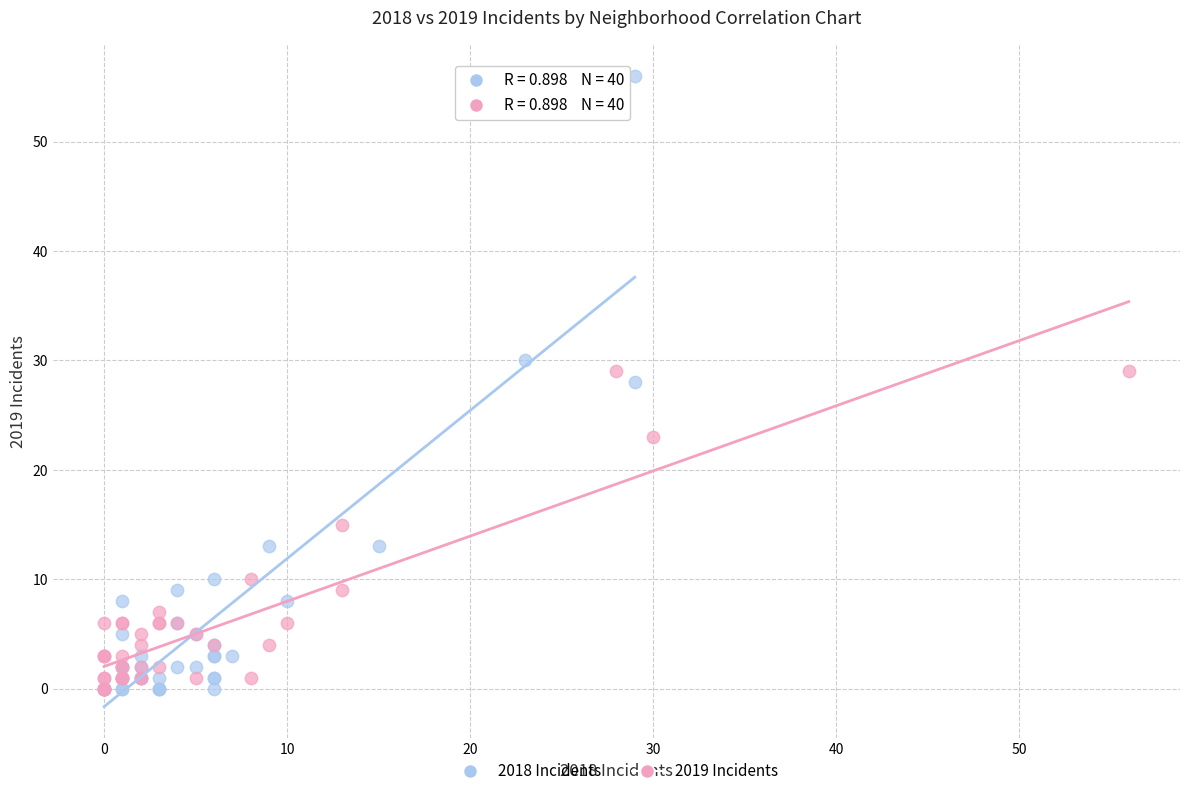

Which series has the widest spread of Y values?

2018 Incidents